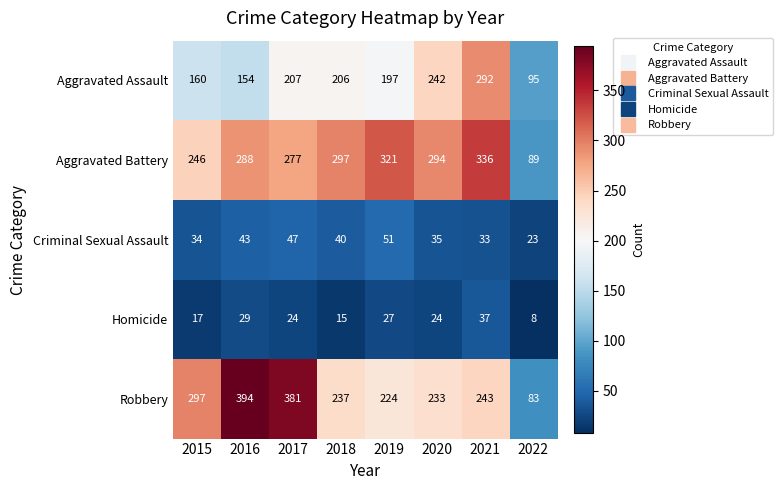

Which series changed the most between 2016 and 2018?

Robbery